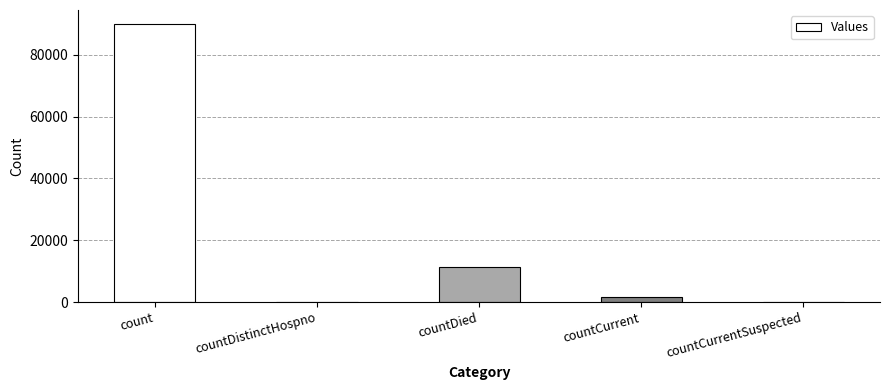

Where does the data first go above 1801?

count